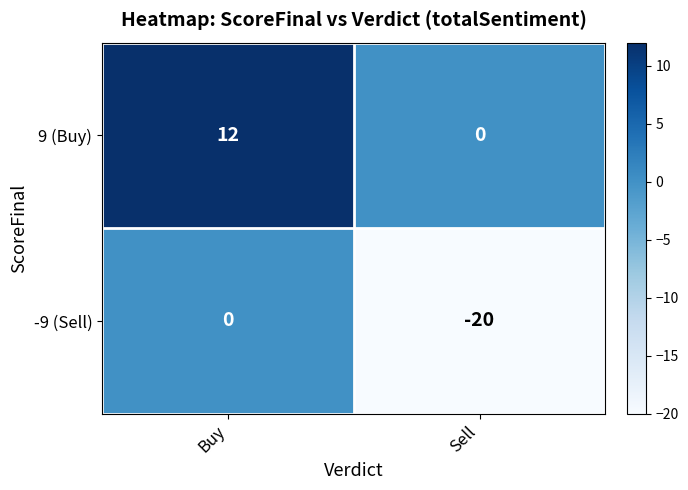

What is the difference between the highest and lowest values at Sell?

20